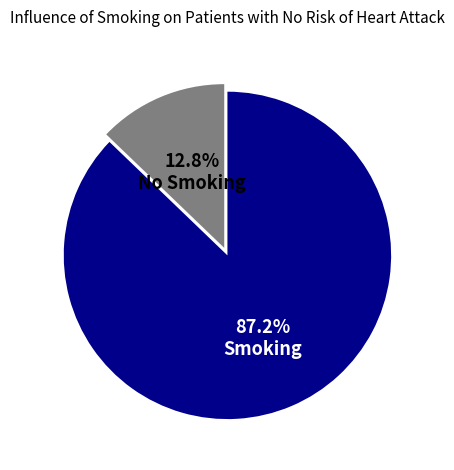

Is there any slice that represents more than half of the pie?

Yes